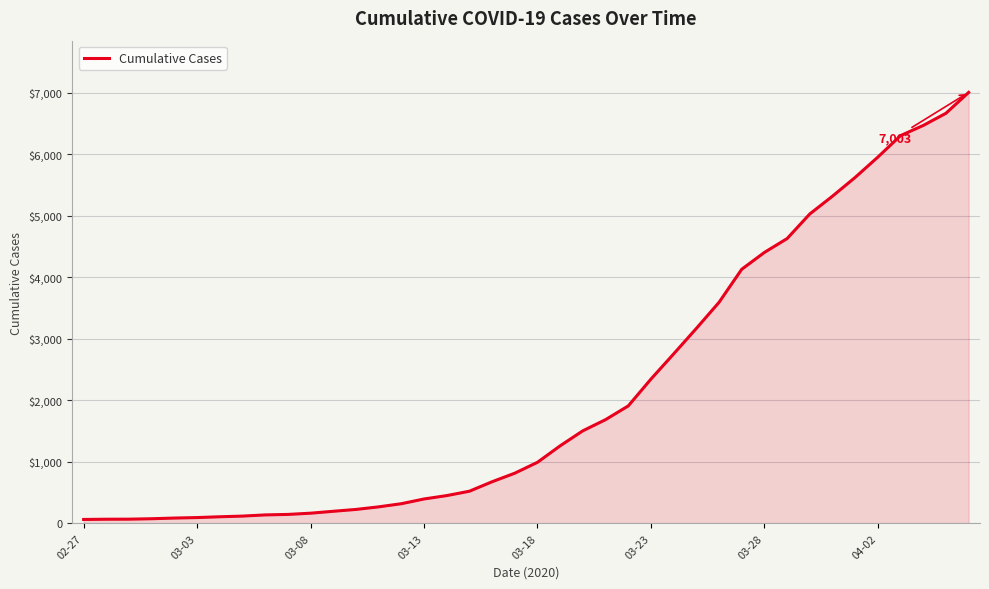

Does the chart display data point markers on the line(s)?

No